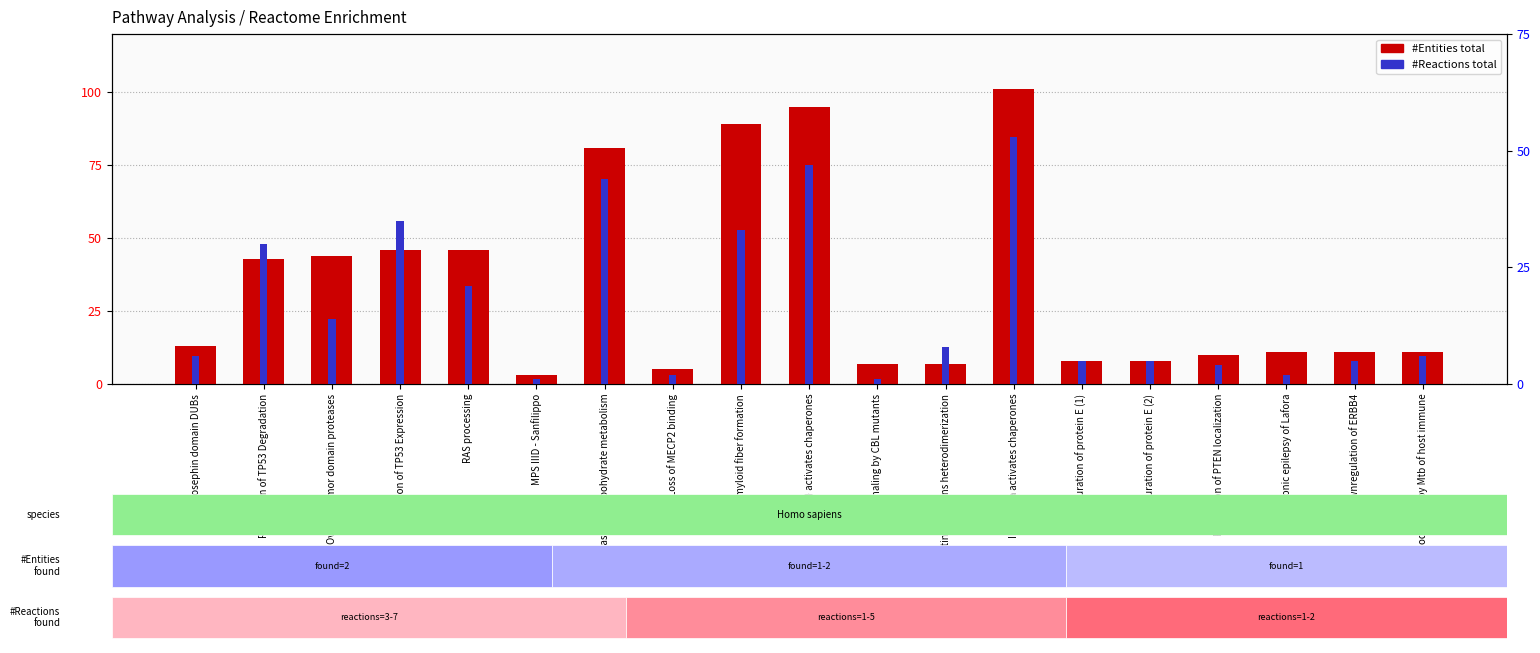

What is the label of the 1st bar from the left?

Josephin domain DUBs